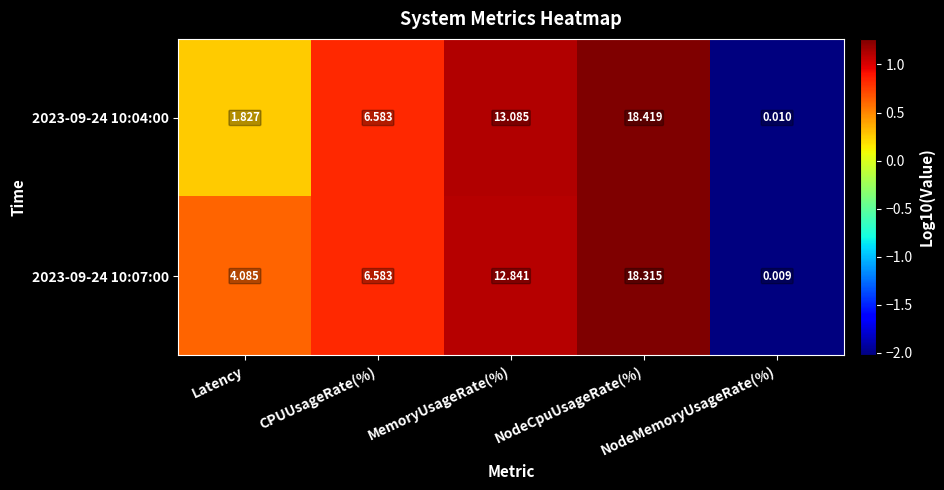

Where does the 2023-09-24 10:04:00 series first go above 6?

CPUUsageRate(%)